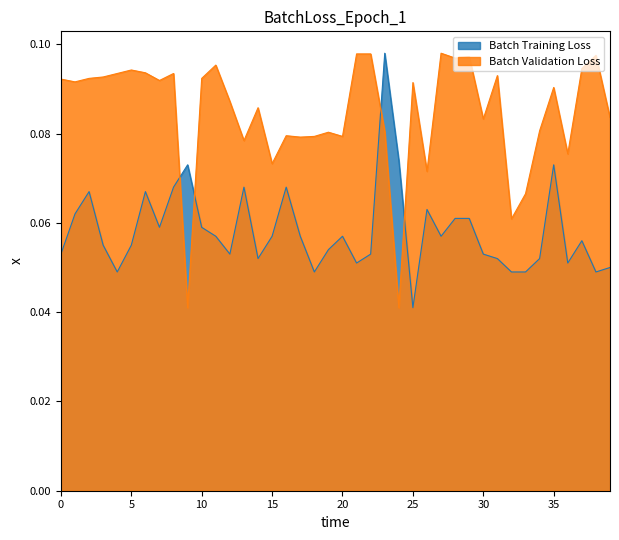

How many times do Batch Validation Loss and Batch Training Loss cross each other?

4